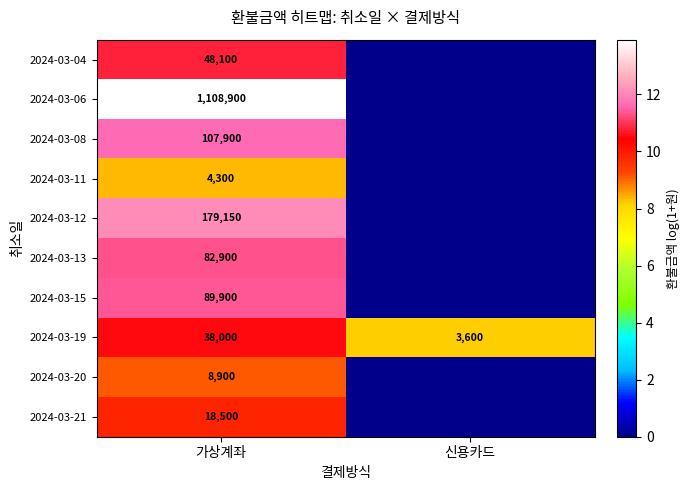

Between 가상계좌 and 신용카드, which is larger?

가상계좌